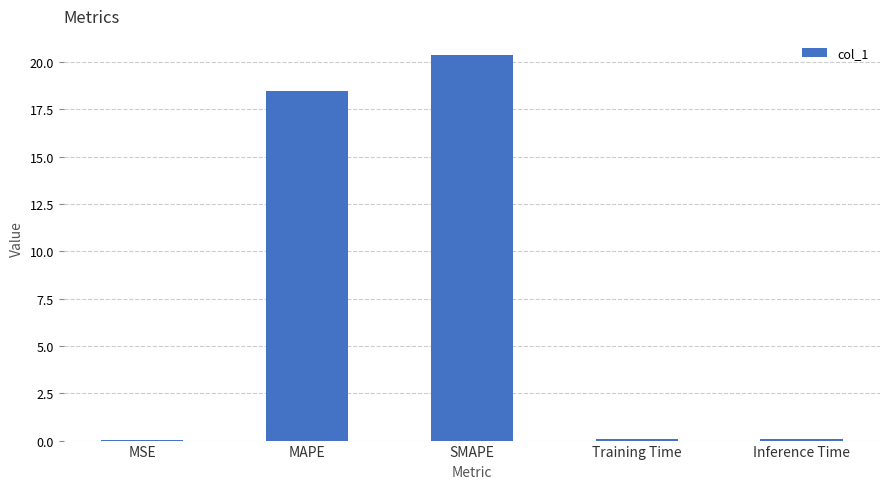

How many data points does each series have?

5